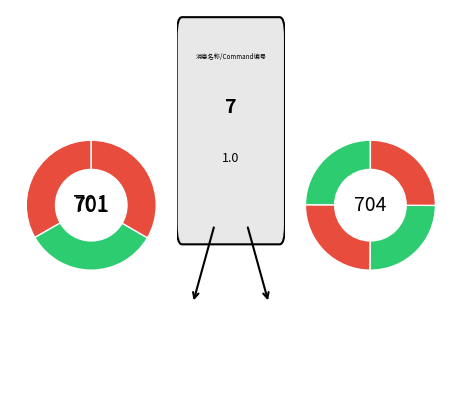

Is it true that 天使之歌1 is 2% of the pie?

False